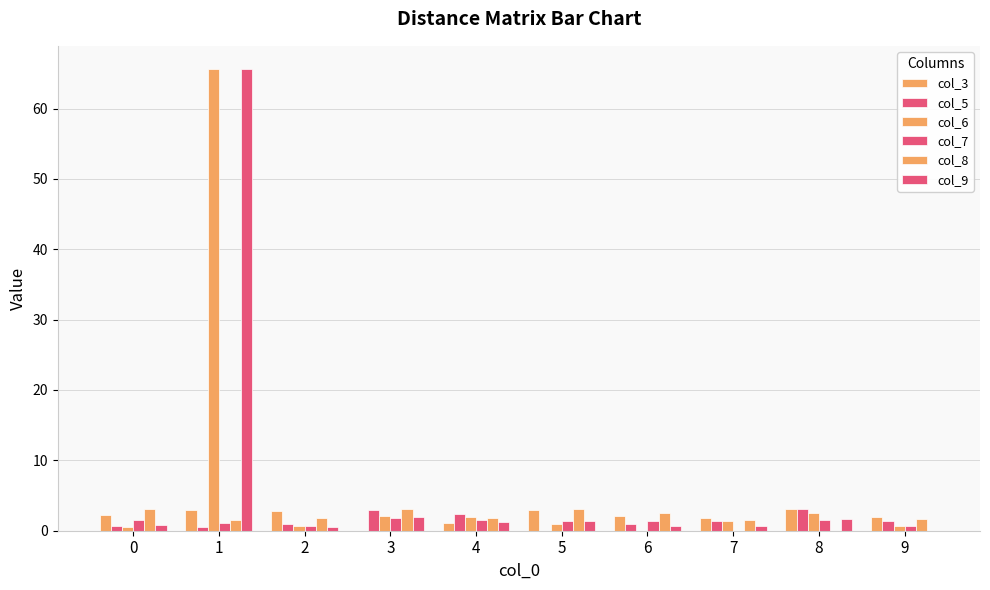

How many groups of bars are there?

10